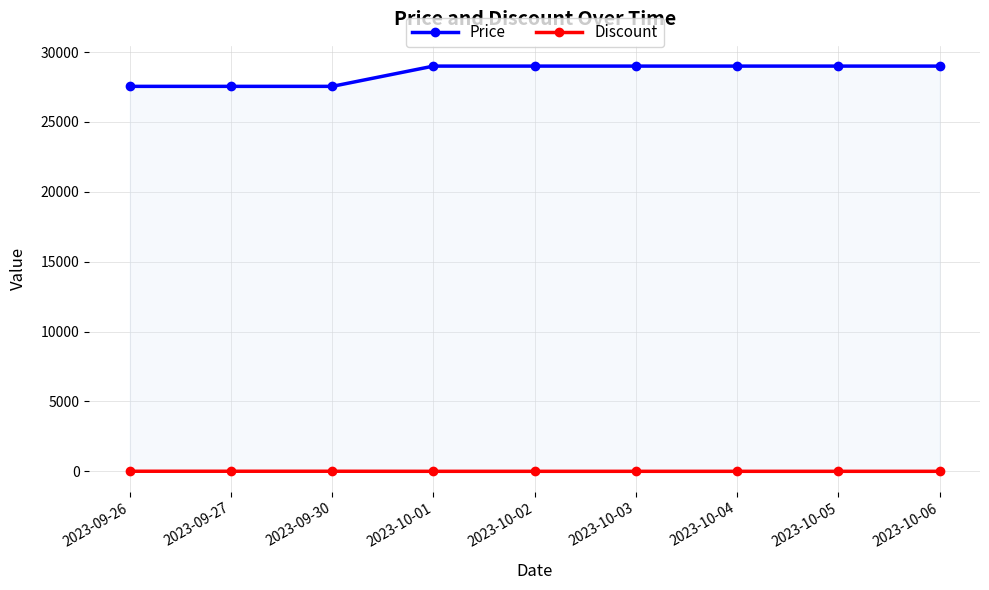

What is the average value of the Discount series?

2